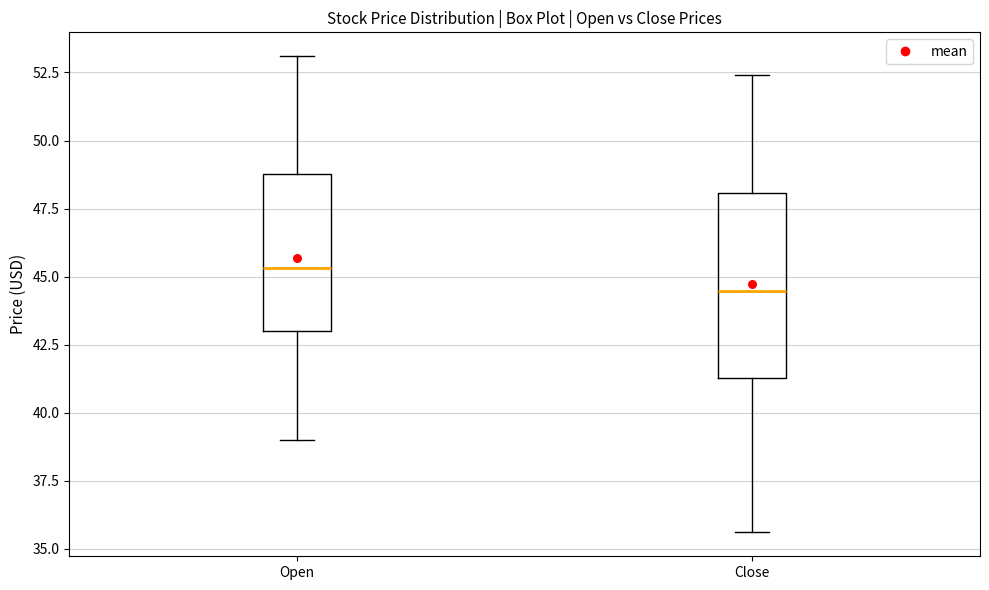

Reading left to right, read every box against the y-axis: the position of its median line, the range the box covers, and the ends of its whiskers. The values are not printed on the chart, so give them approximately, as read against the axis.

Open: median 45.5, box 43.0 to 49.0, whiskers 39.0 to 53.0
Close: median 44.5, box 41.5 to 48.0, whiskers 35.5 to 52.5